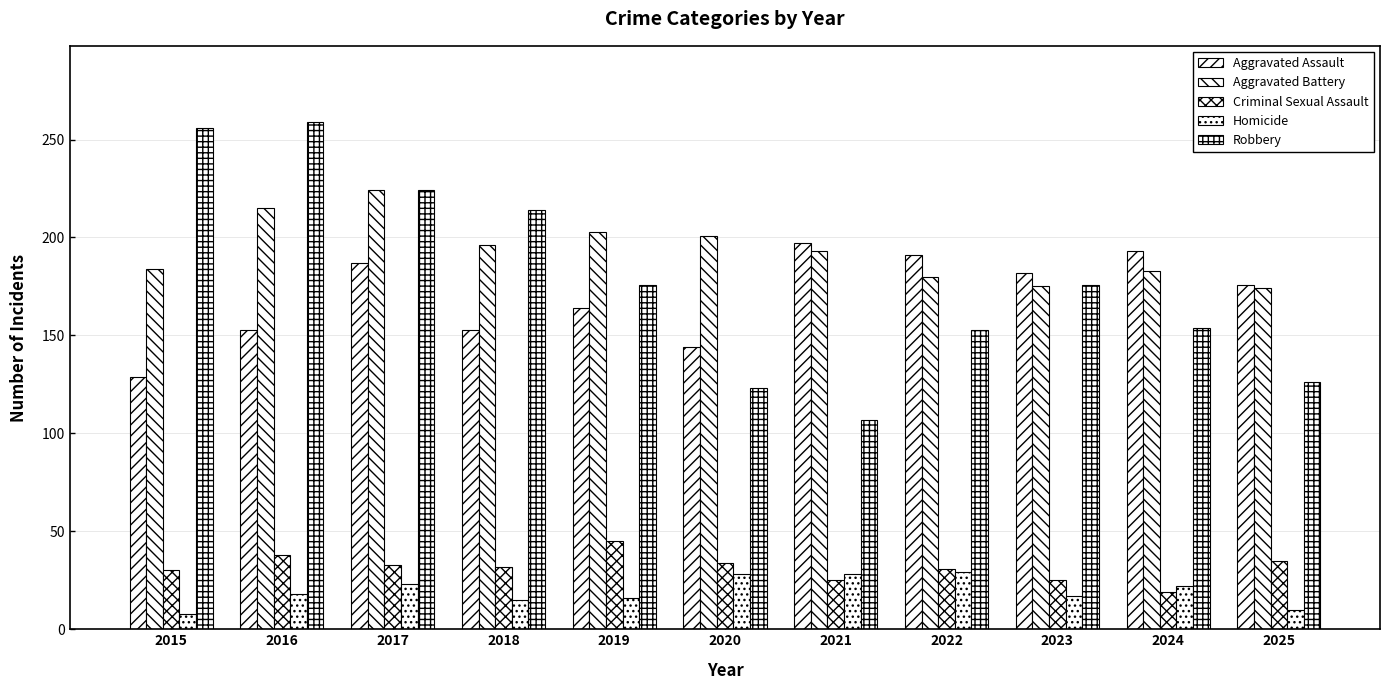

How many bars are there in each group?

5